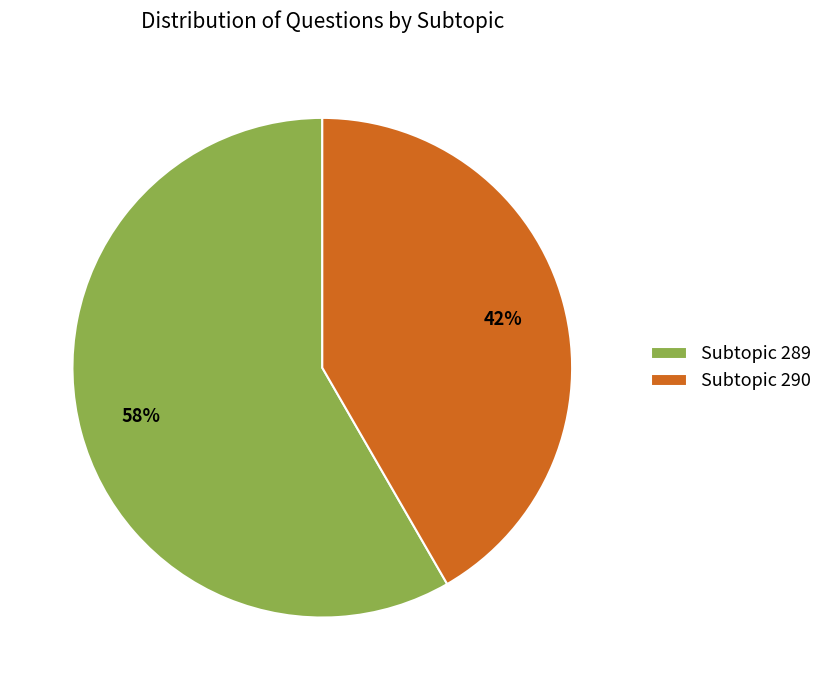

What is the ratio of the value at Subtopic 289 to the value at Subtopic 290?

1.4